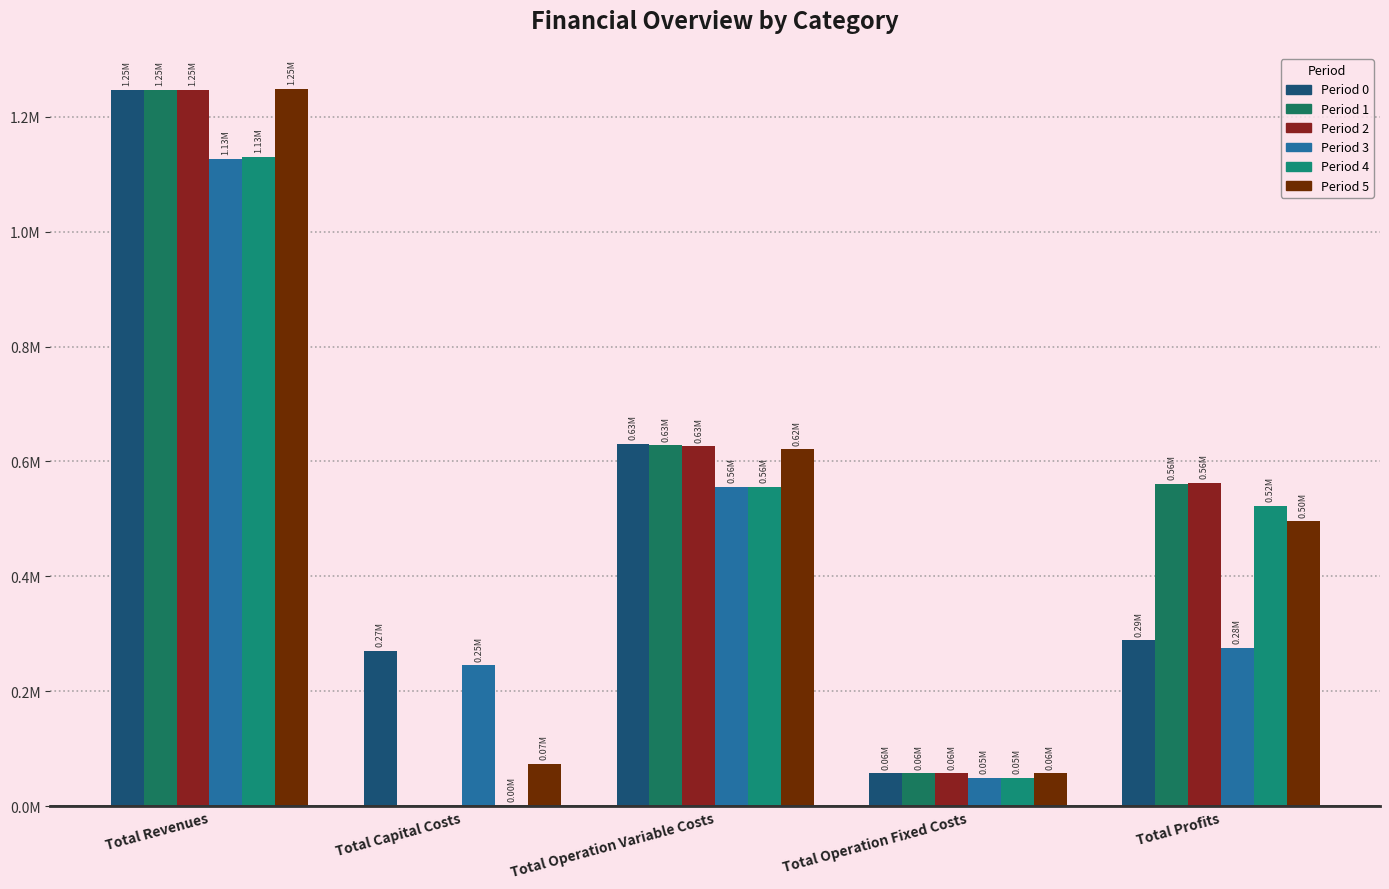

Are the bars horizontal?

No